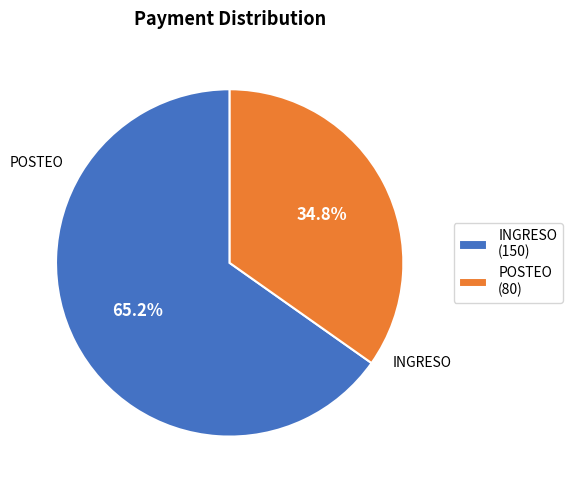

True or false: POSTEO accounts for 35% of the total.

True